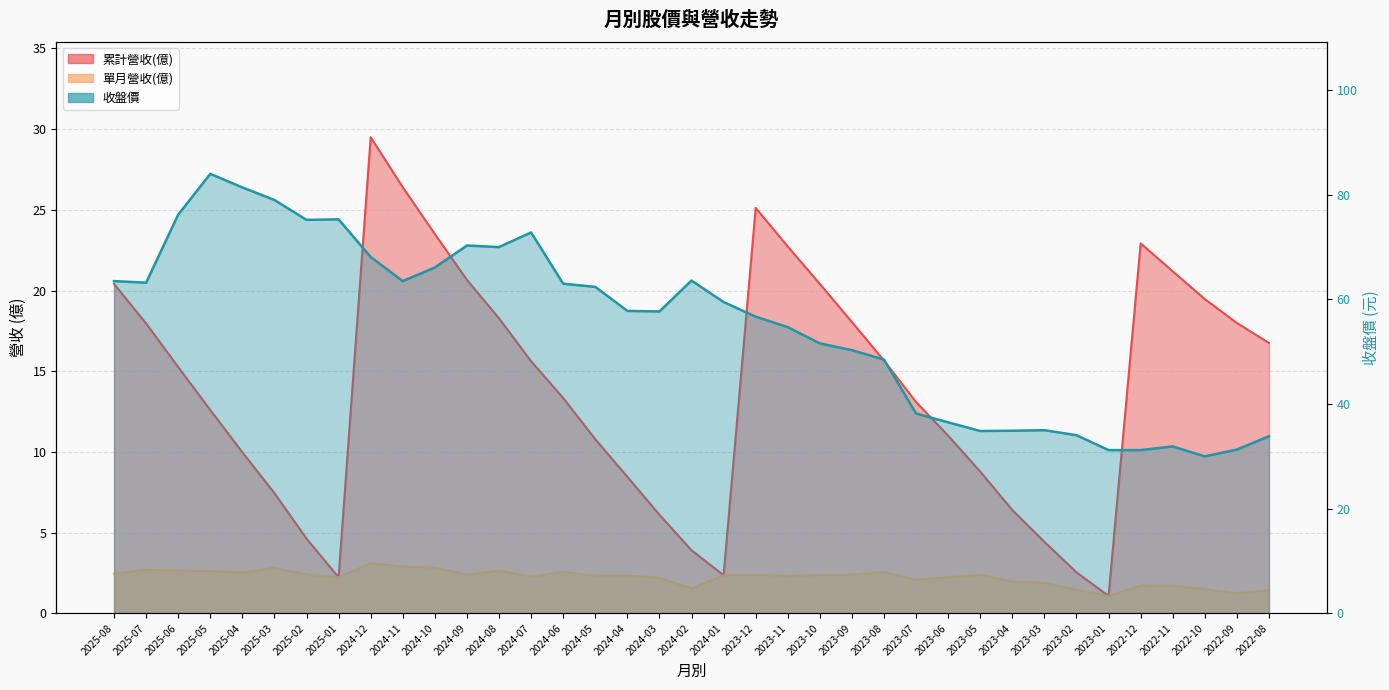

Which category has the lowest value in the 單月營收(億) series?

2023-01